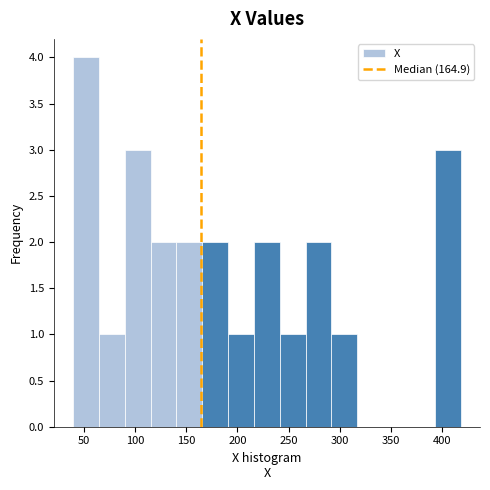

What is the height of the bar covering 165 to 190 on the x-axis? Neither the bar edges nor the heights are printed on the chart, so give them approximately, as read against the axes.

2